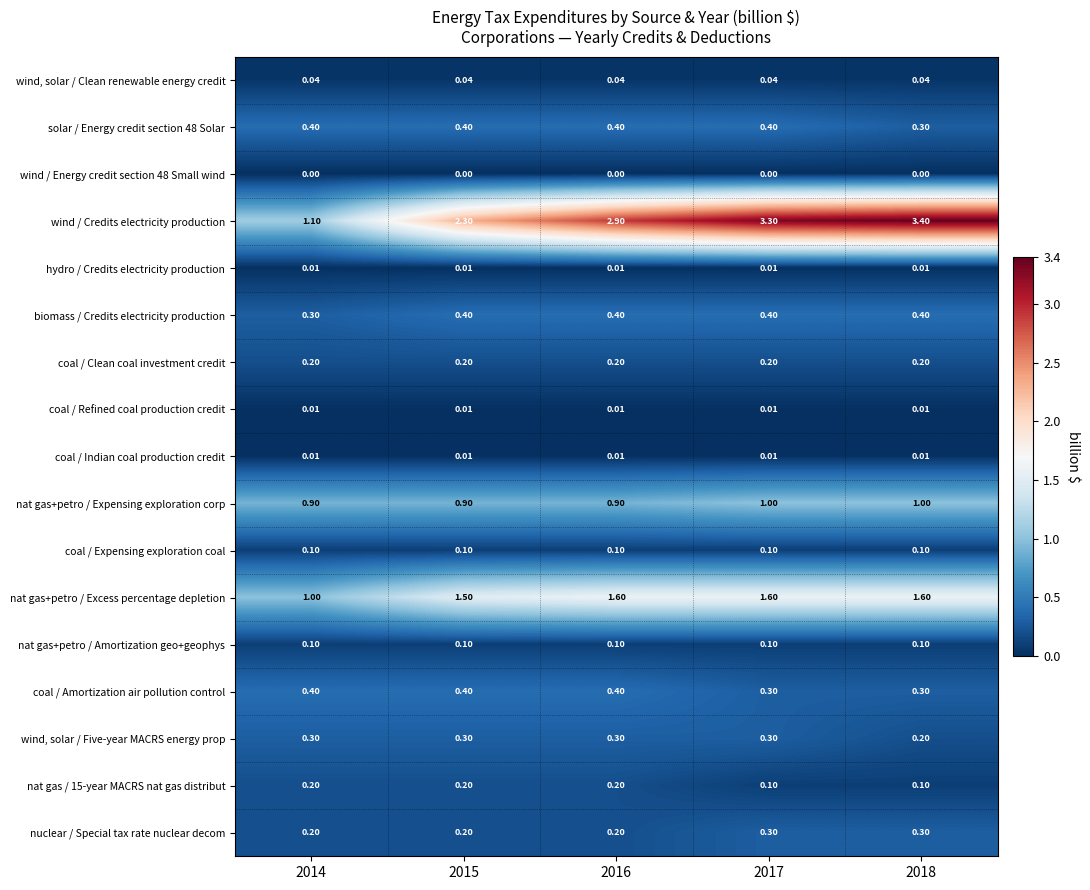

Is the value of nat gas+petro / Excess percentage depletion at 2015 greater than the value of wind, solar / Five-year MACRS energy prop at 2018?

Yes